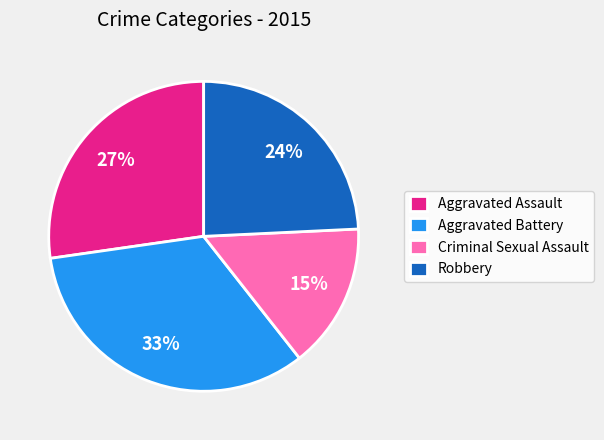

What is the smallest slice in the pie chart?

Criminal Sexual Assault